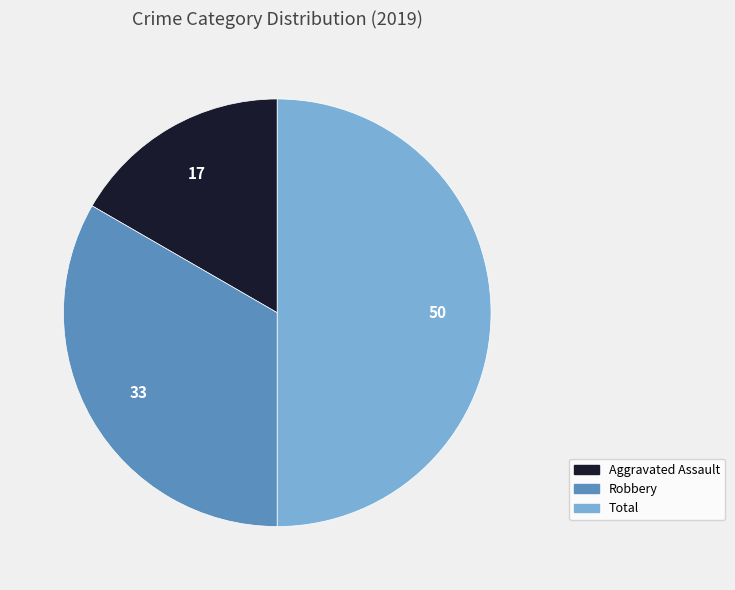

How many segments does this pie chart have?

3